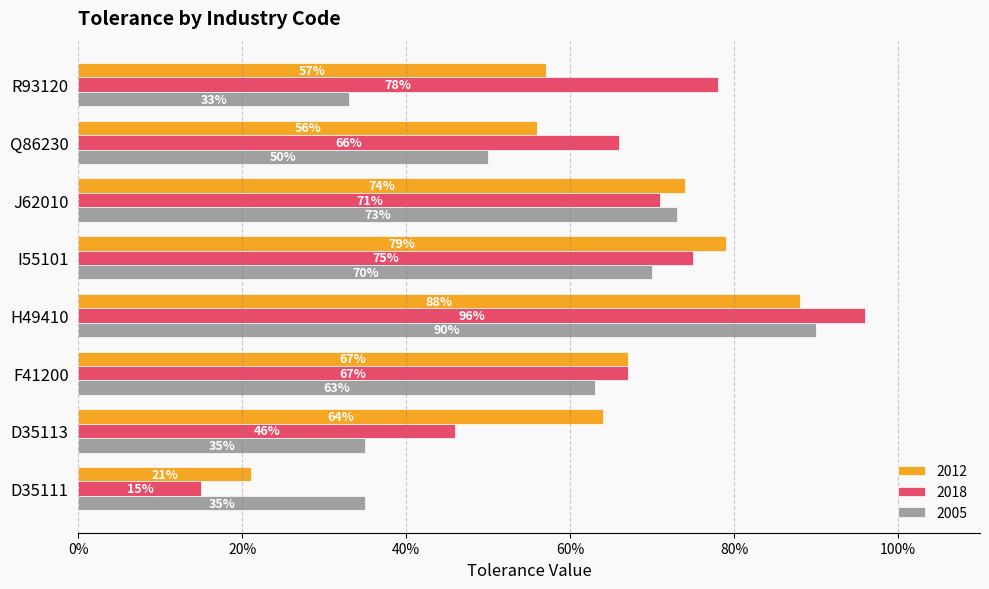

What are all the series names shown in the legend?

2012, 2018, 2005